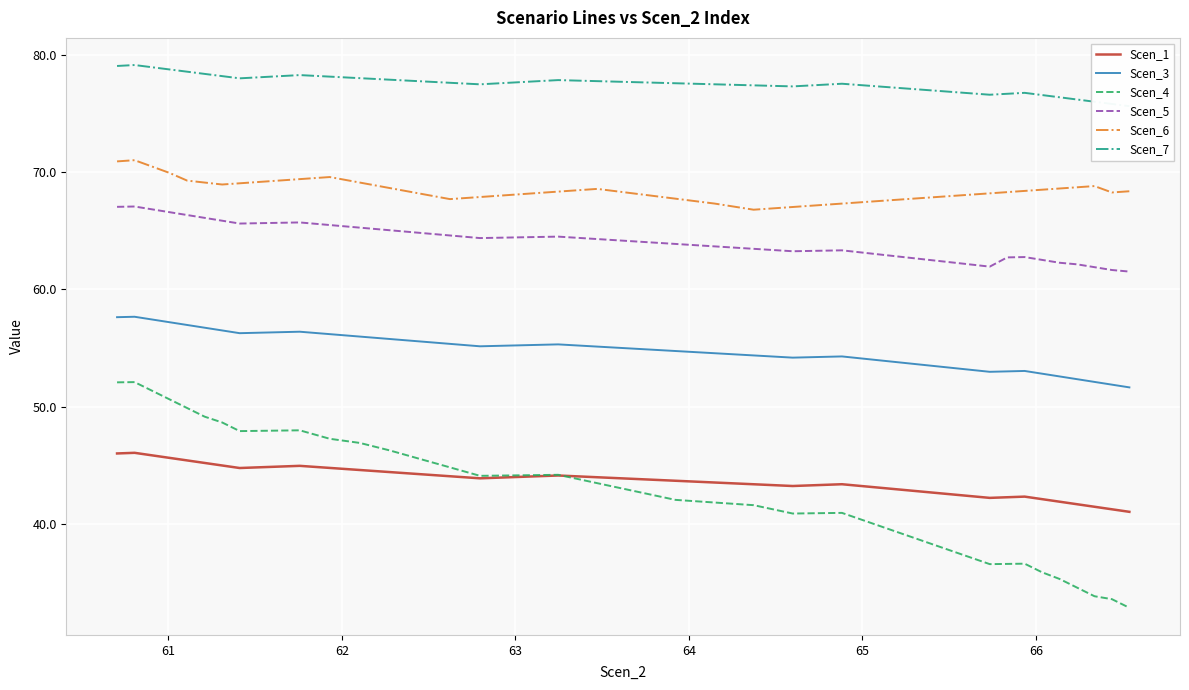

True or false: Scen_3 and Scen_4 cross at least once.

False